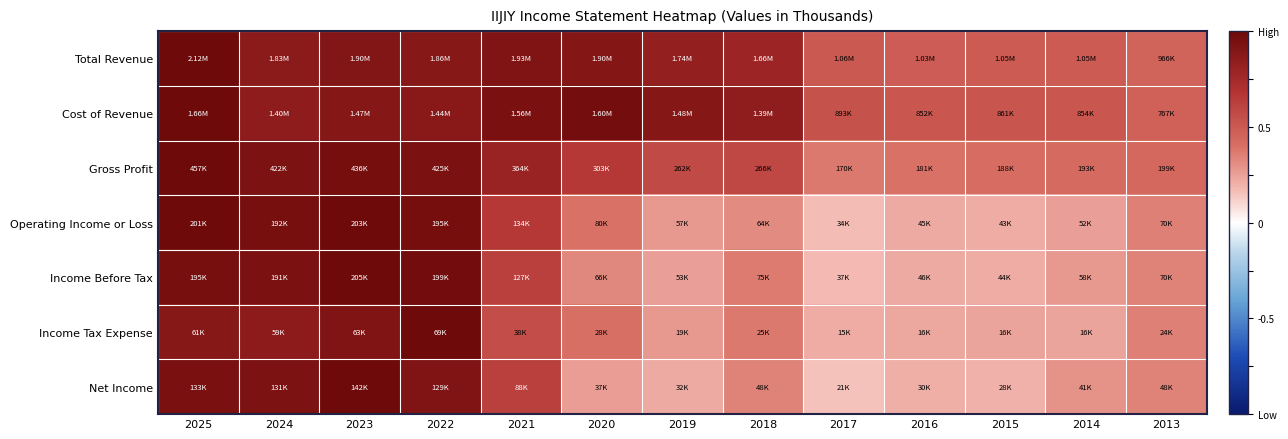

What is the minimum value shown in the chart?

0.2